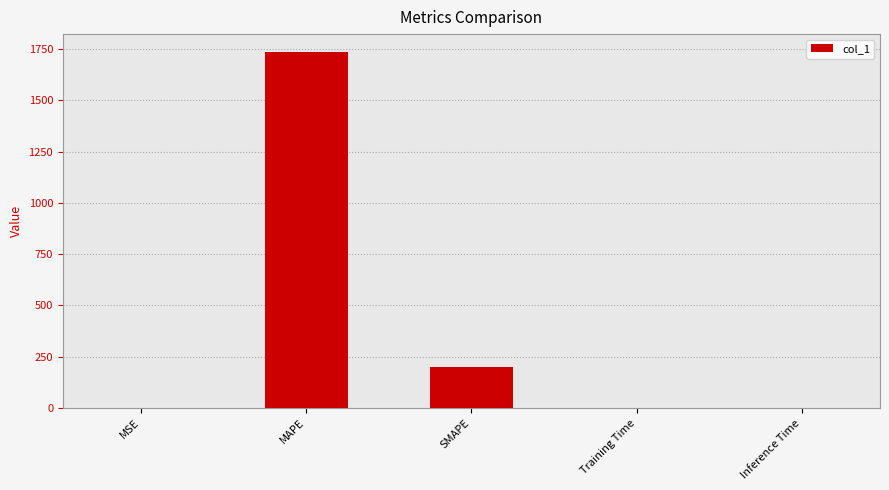

What is the sum of all values?

1935.4